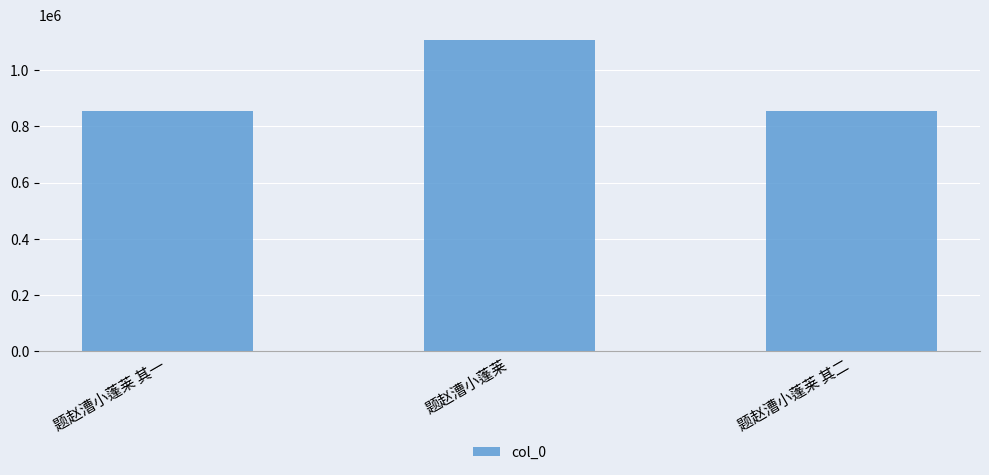

How many values are below 853300?

1